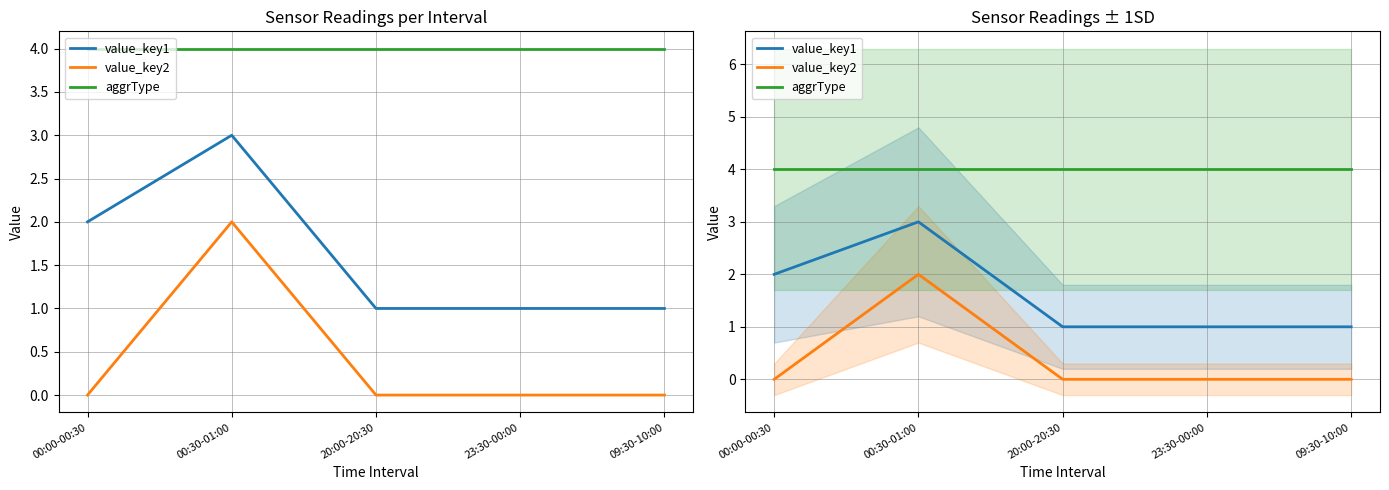

What is the sum of all aggrType values?

20